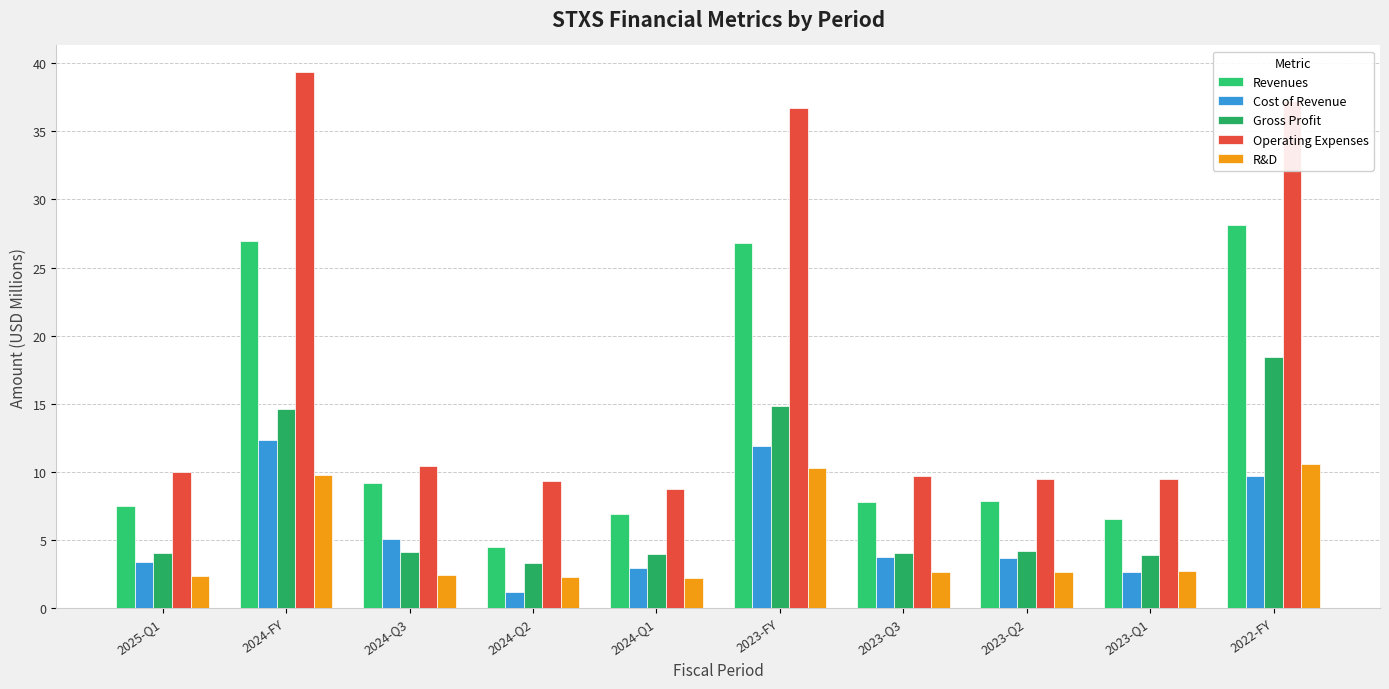

What is the label of the 7th bar from the right?

2024-Q2